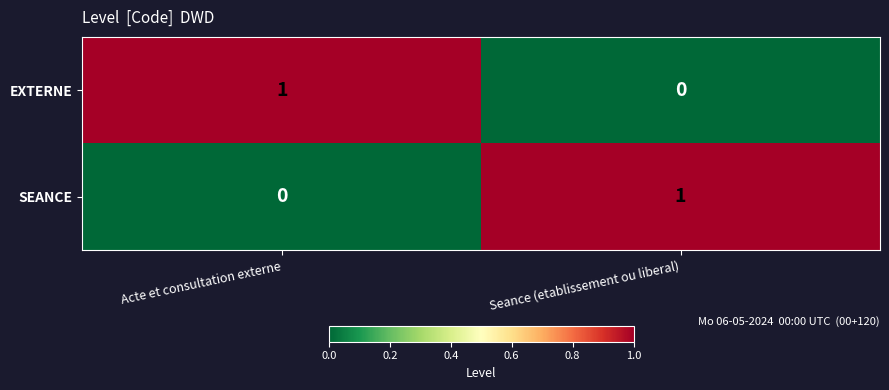

Reading left to right, transcribe all the data shown in this chart.

EXTERNE: Acte et consultation externe=1	Seance (etablissement ou liberal)=0
SEANCE: Acte et consultation externe=0	Seance (etablissement ou liberal)=1